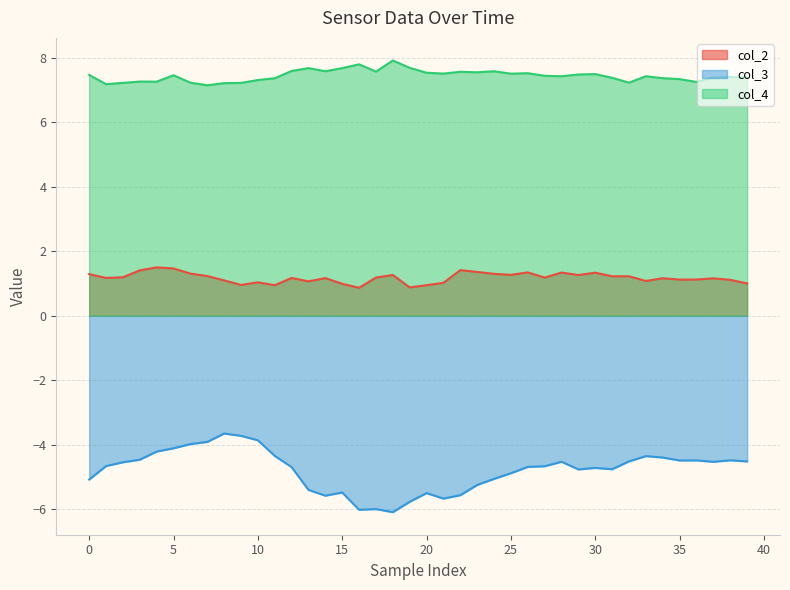

True or false: col_2 has a value of 1.2 at 27.

True